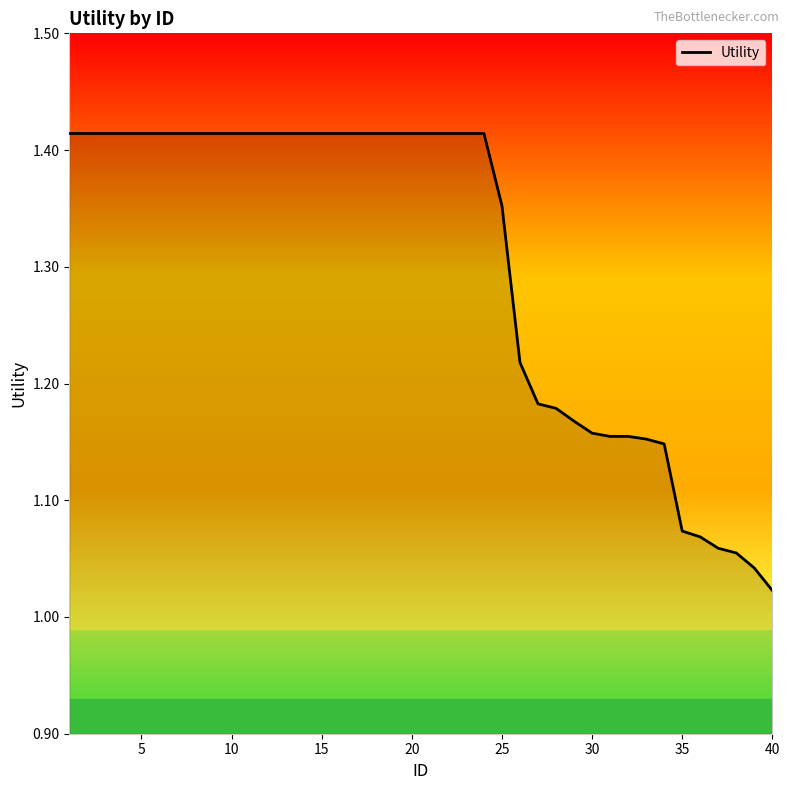

What is the difference between the maximum and minimum values?

0.4